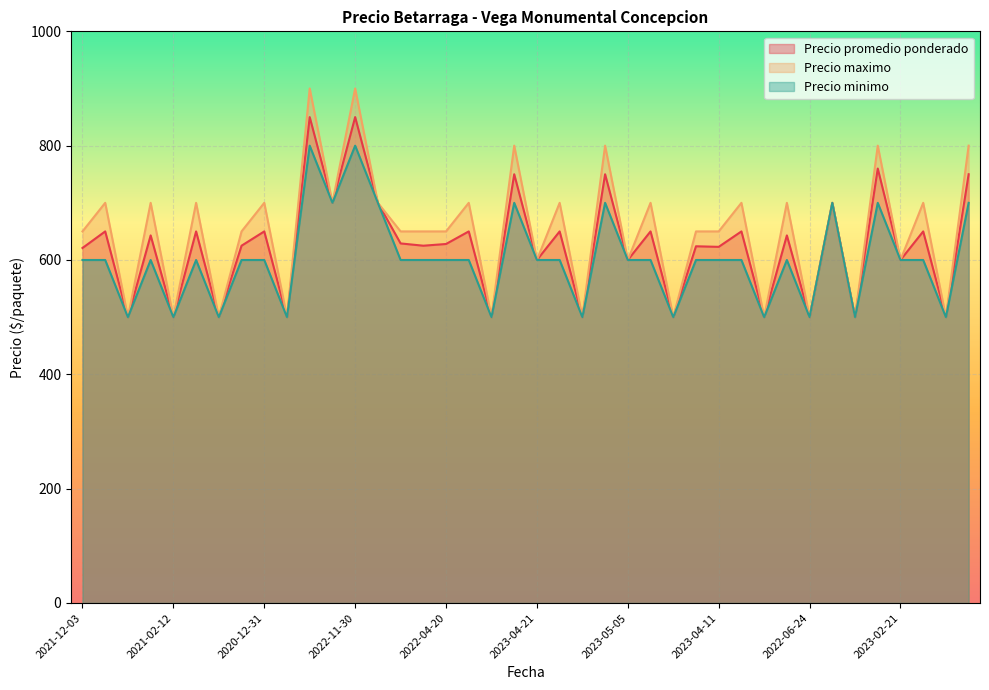

What are all the series names shown in the legend?

Precio promedio ponderado, Precio maximo, Precio minimo